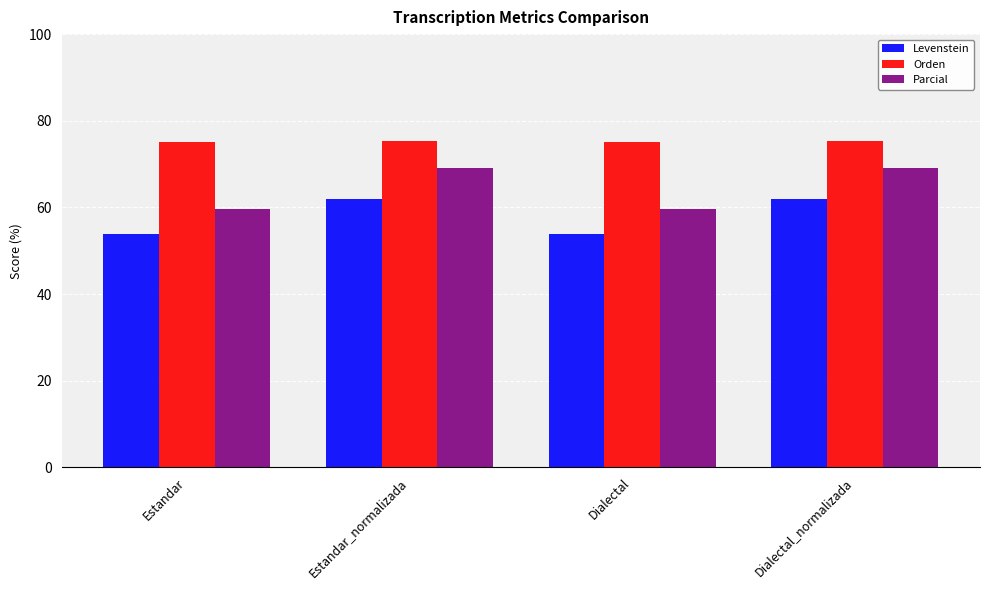

The value of Orden at Estandar_normalizada is 101.1. True or false?

False